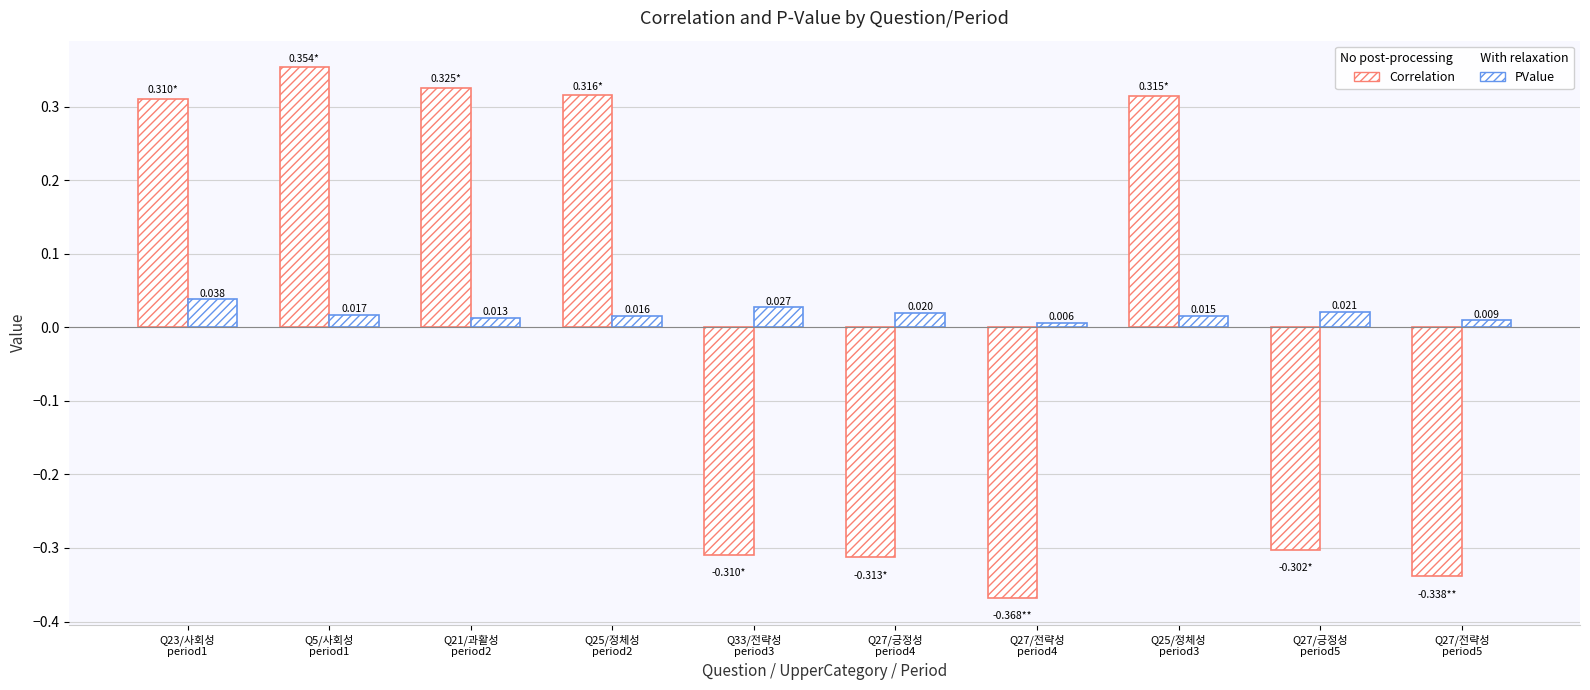

Does the chart contain any negative values?

Yes